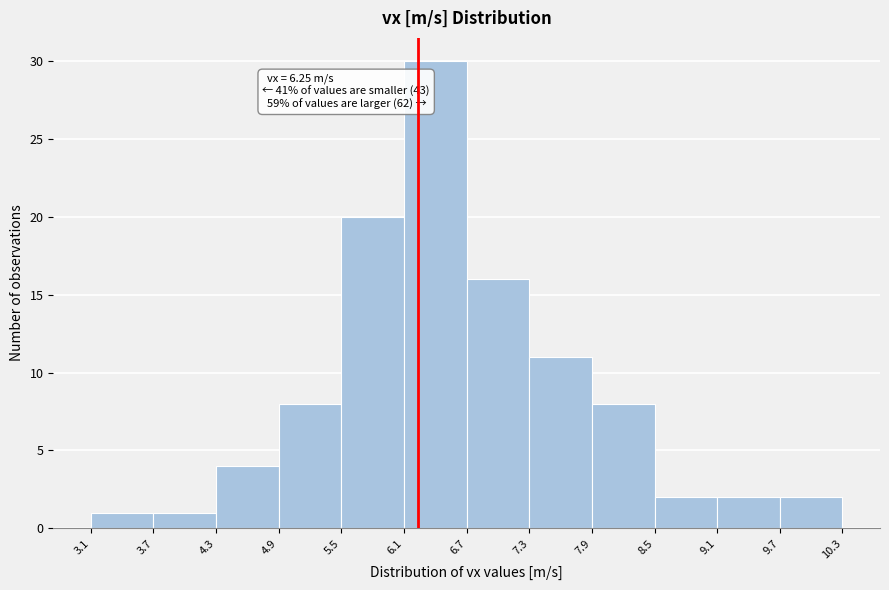

Which range on the x-axis has the tallest bar?

6.1 to 6.7